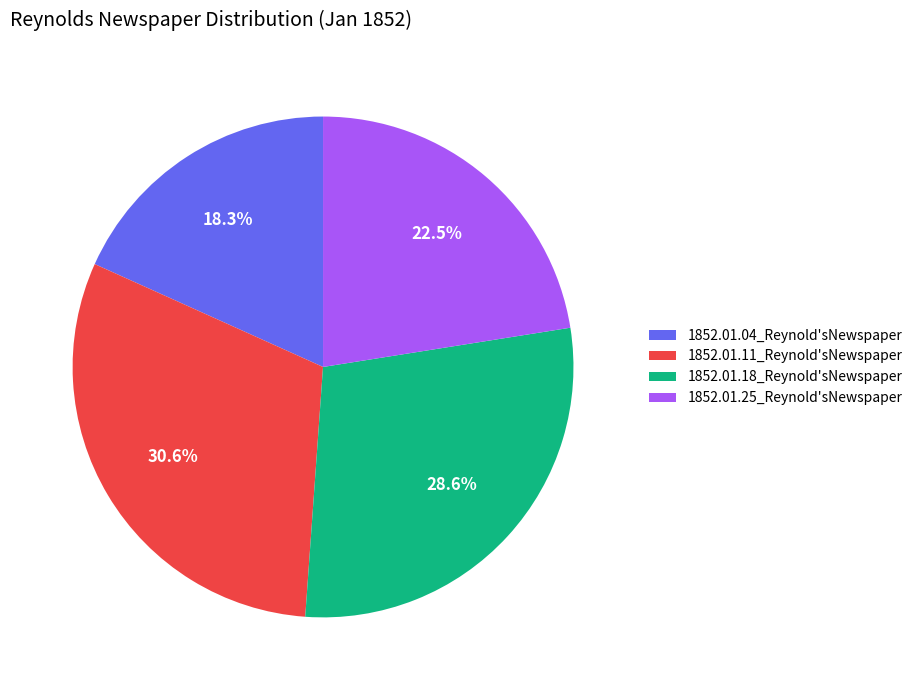

How many slices are in this pie chart?

4